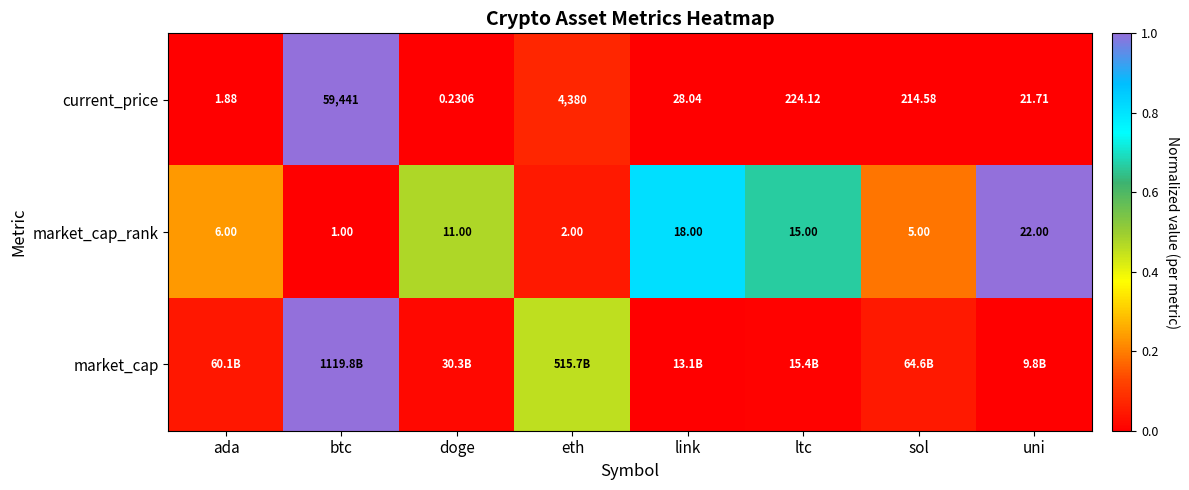

Rank the categories by market_cap_rank value from highest to lowest.

uni, link, ltc, doge, ada, sol, eth, btc